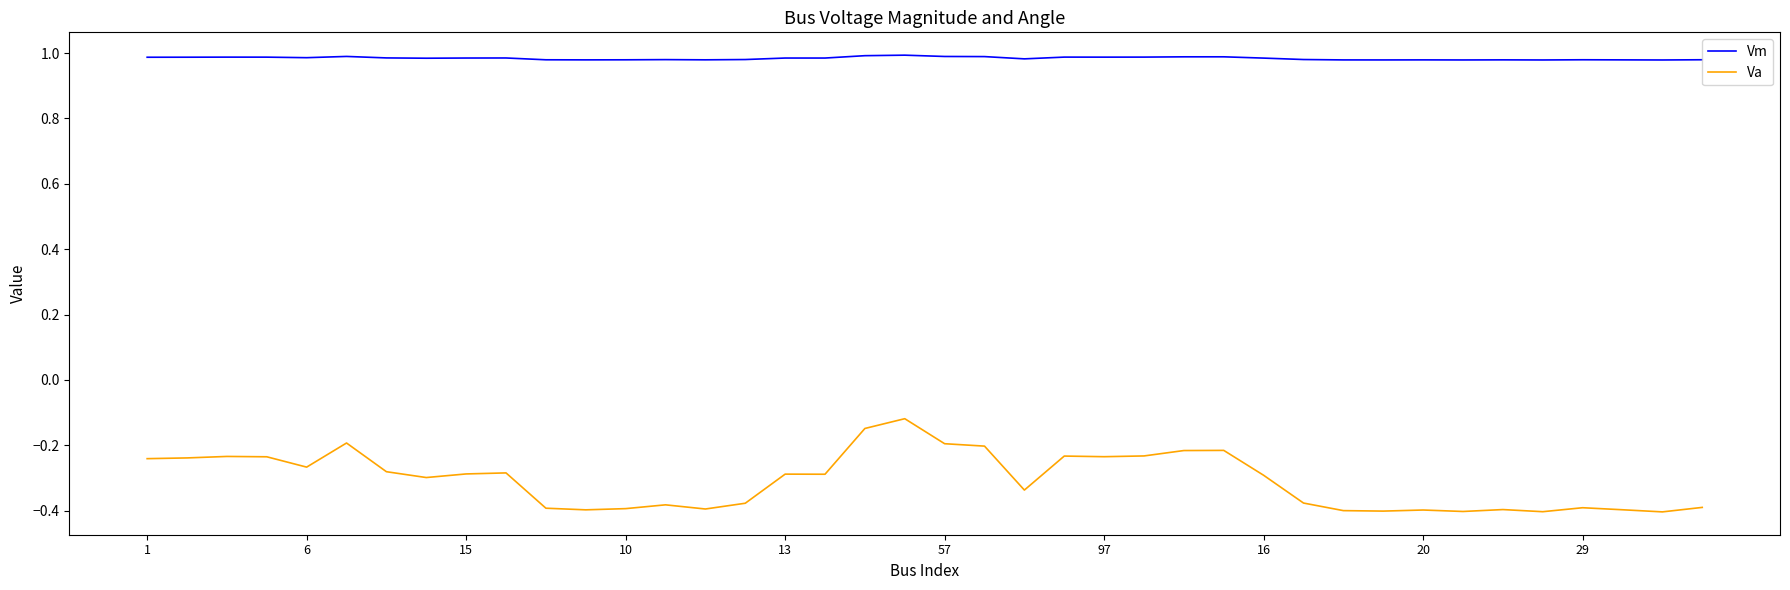

Rank the series by their maximum value, from lowest to highest.

Va, Vm